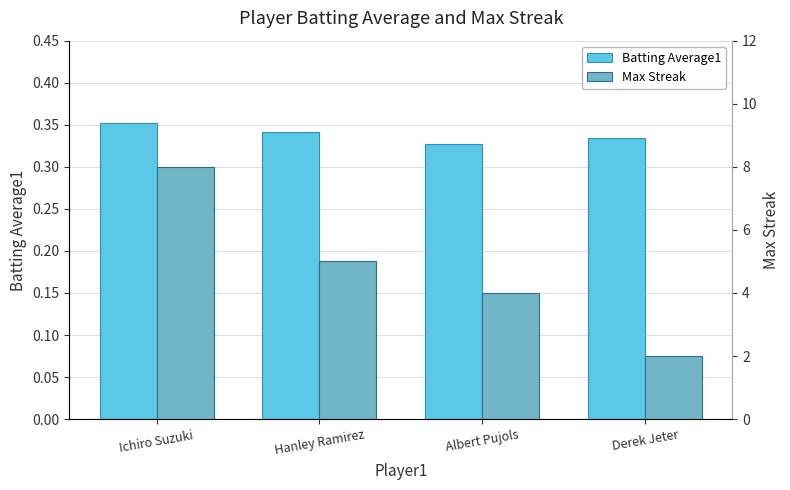

Which series has the widest spread of values?

Max Streak